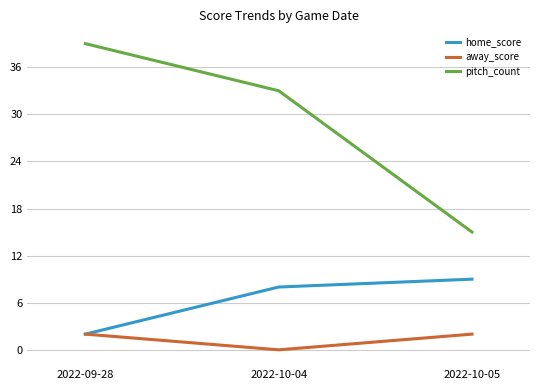

The home_score series shows 9 at 2022-10-05. True or false?

True